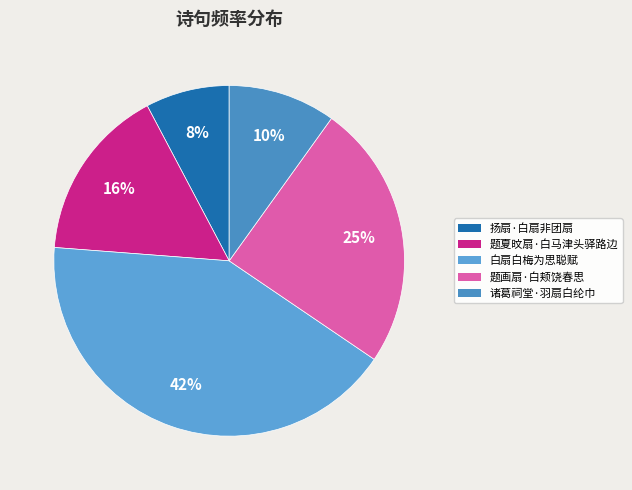

Rank the categories by value from highest to lowest.

白扇白梅为思聪赋, 题画扇·白颊饶春思, 题夏旼扇·白马津头驿路边, 诸葛祠堂·羽扇白纶巾, 扬扇·白扇非团扇